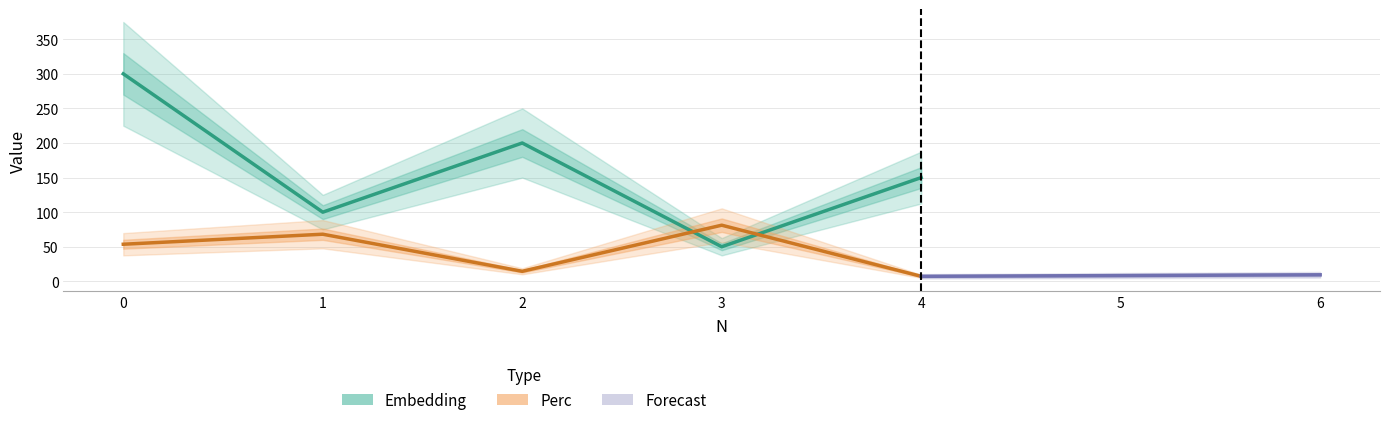

After their last crossing, which series has the higher values: Perc or Embedding?

Embedding